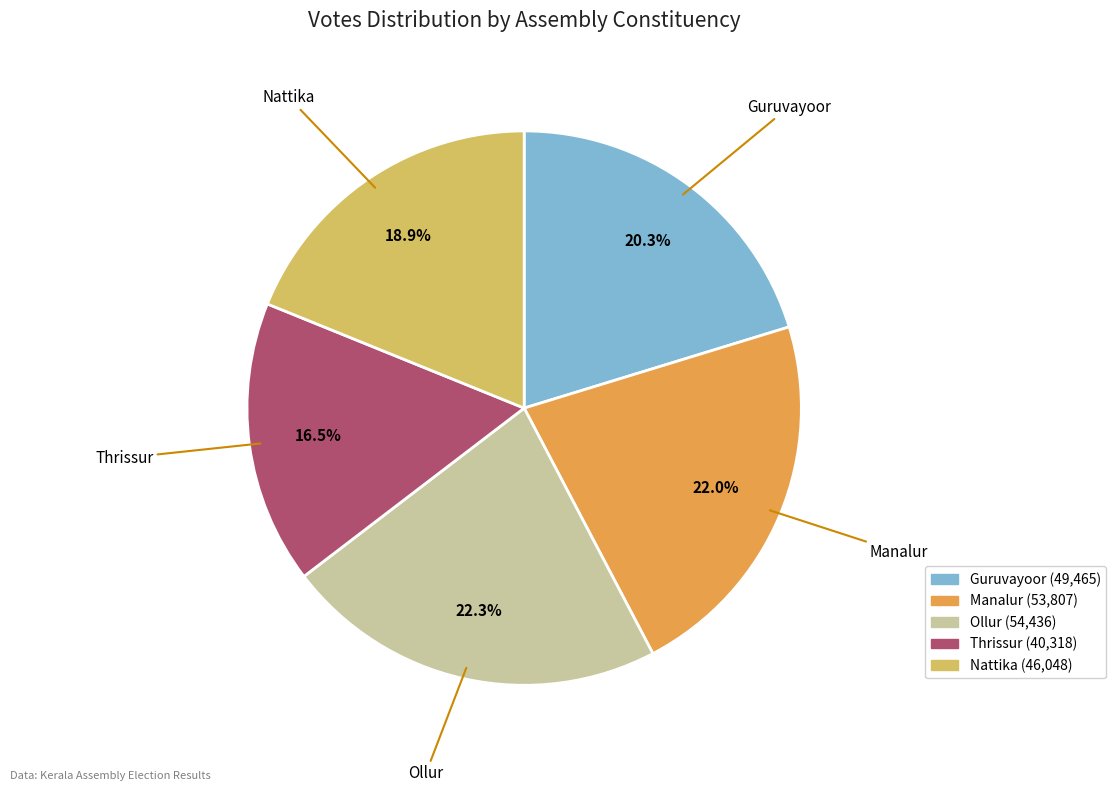

To the nearest percent, what is the difference between the largest and smallest slice percentages?

6%